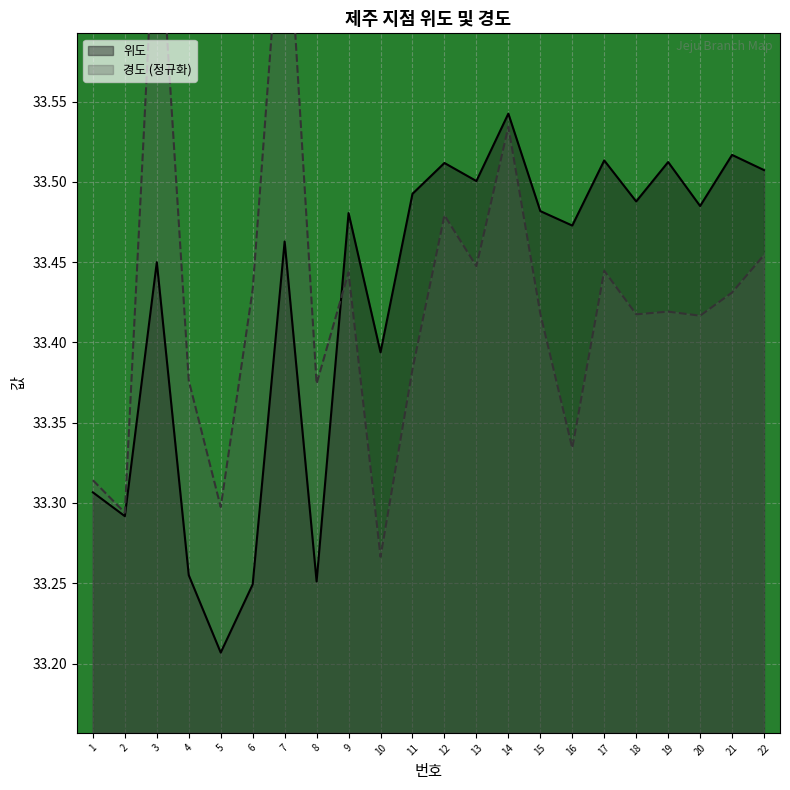

Where do 경도 and 위도 first cross each other?

8 and 9